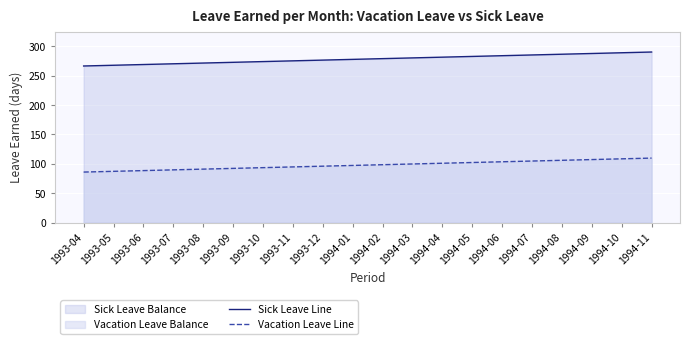

Which category has the highest value in the Sick Leave Line series?

1994-11